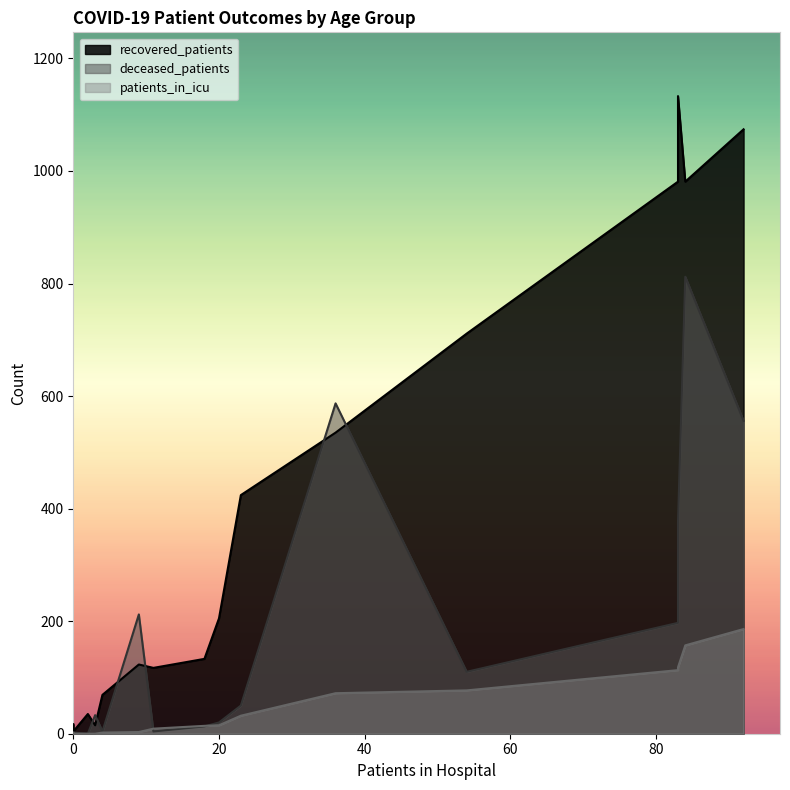

Between 50 - 54 and 70 - 74, which series saw the biggest shift?

deceased_patients